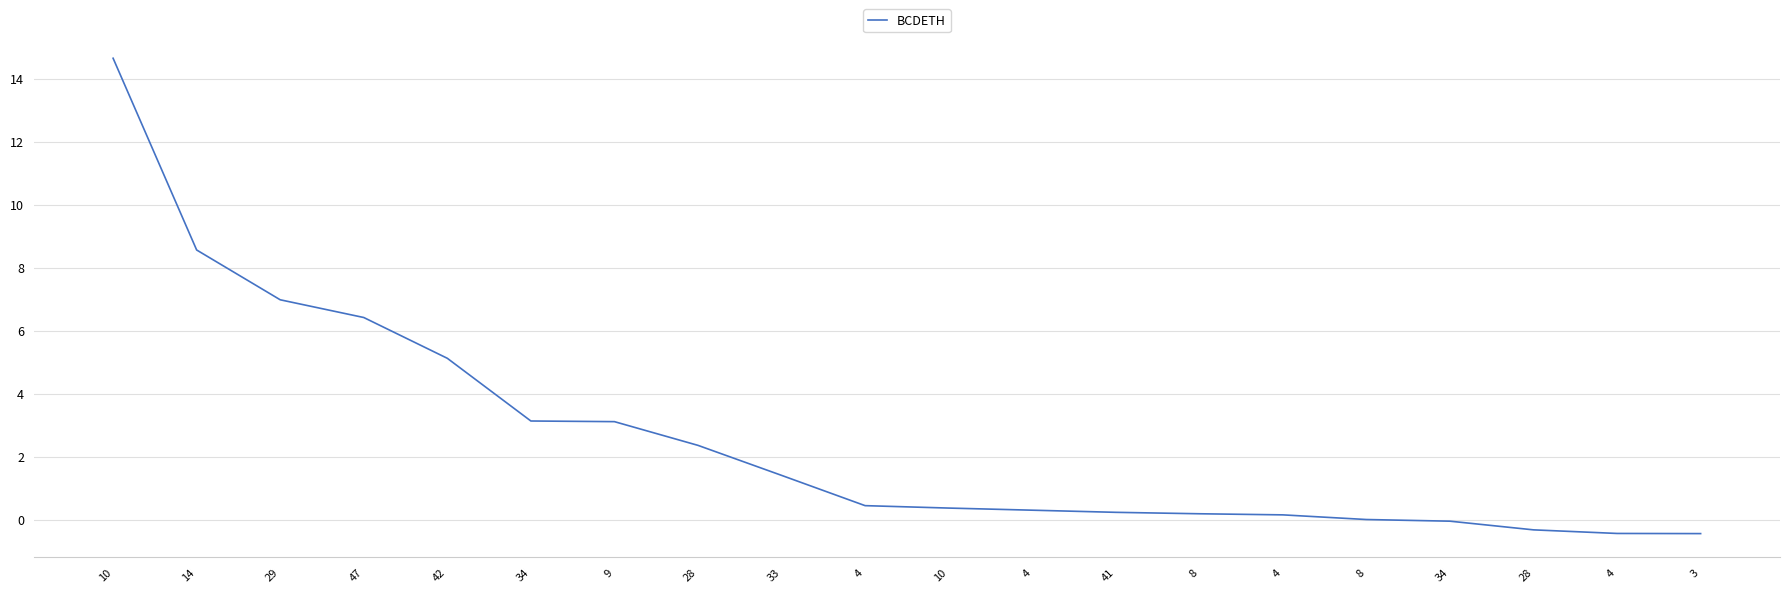

Is this an area chart (filled region under the line)?

No